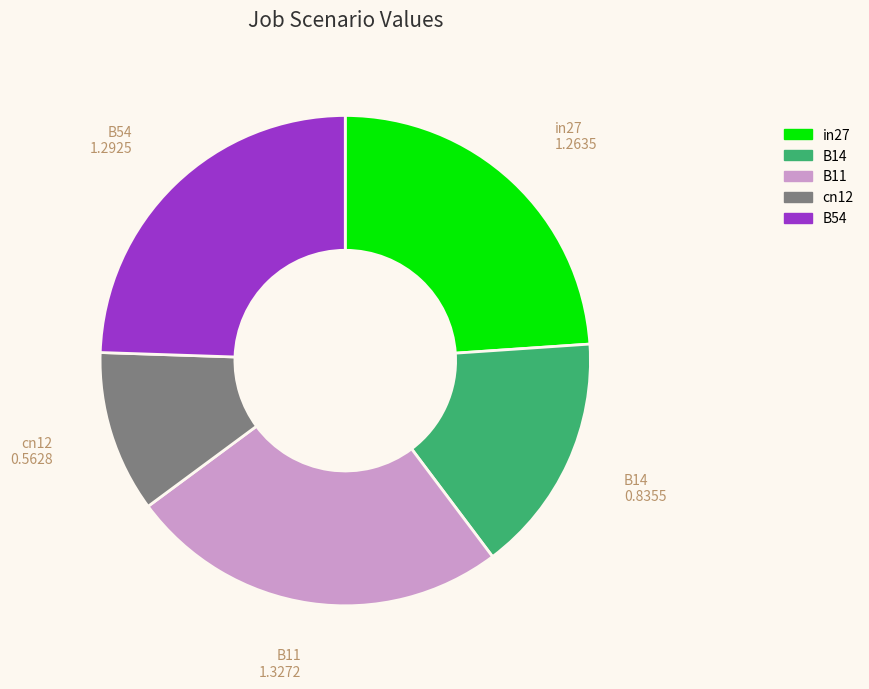

Does B14 account for over 50% of the chart?

No